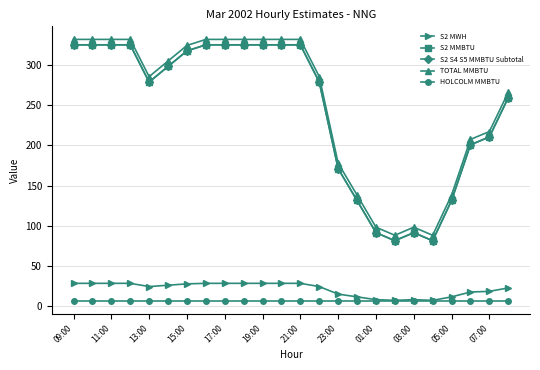

Does the chart have visible grid lines?

Yes